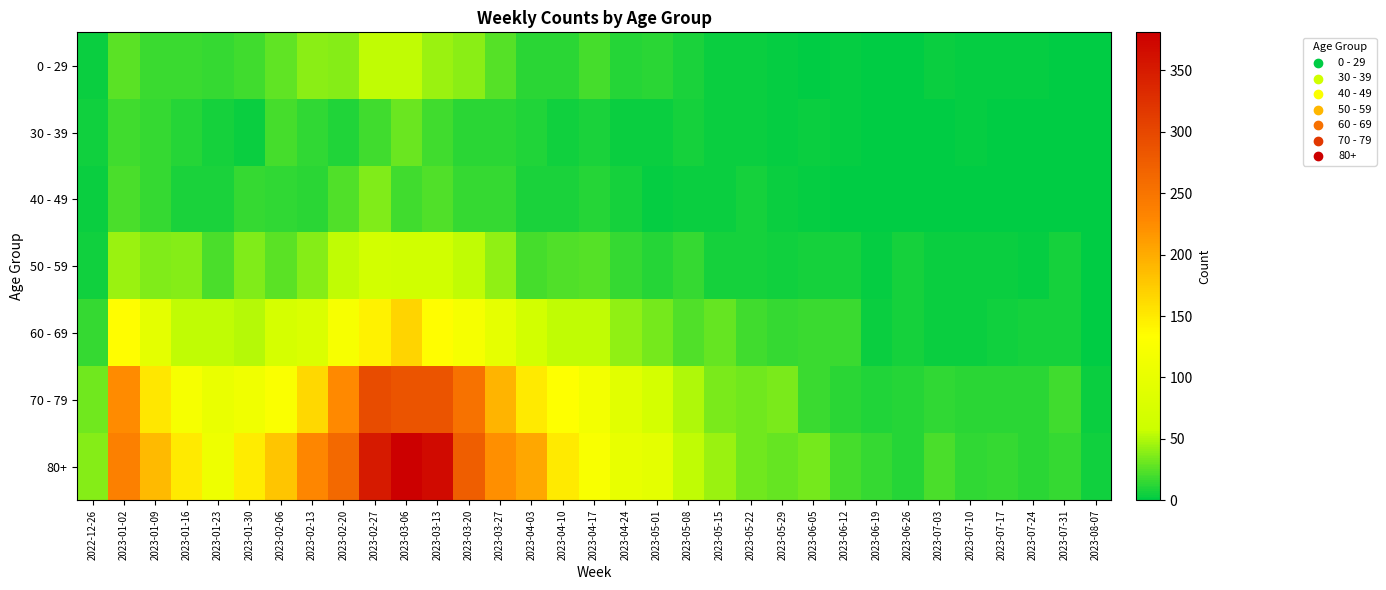

At which category is the sum across all series the highest?

2023-03-06